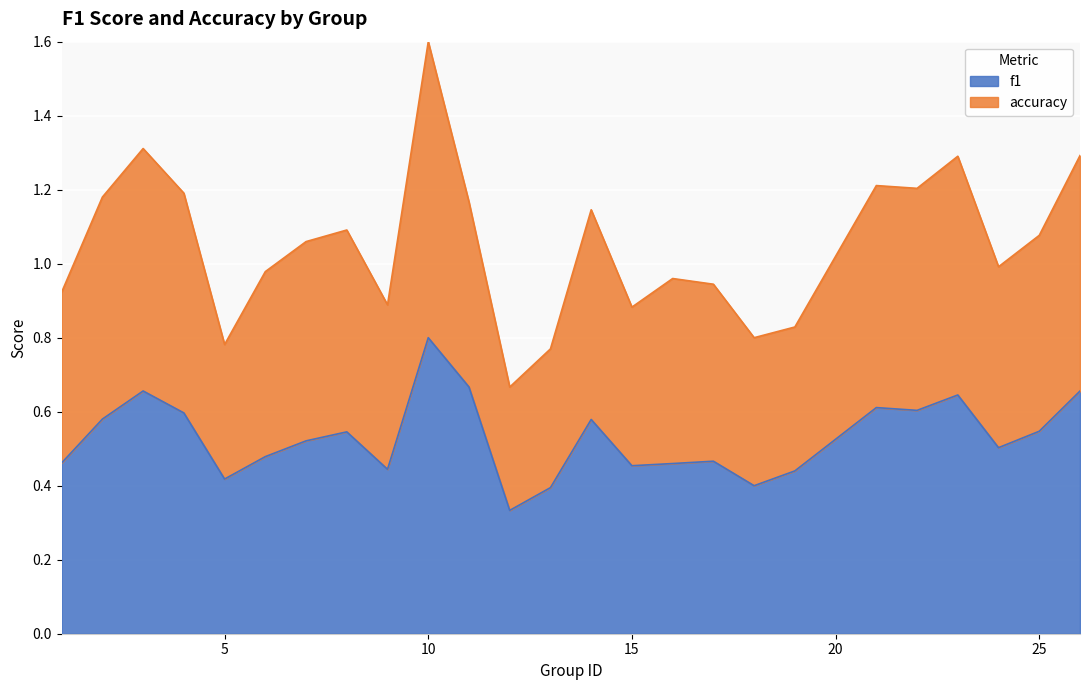

True or false: accuracy and f1 intersect in this chart.

False